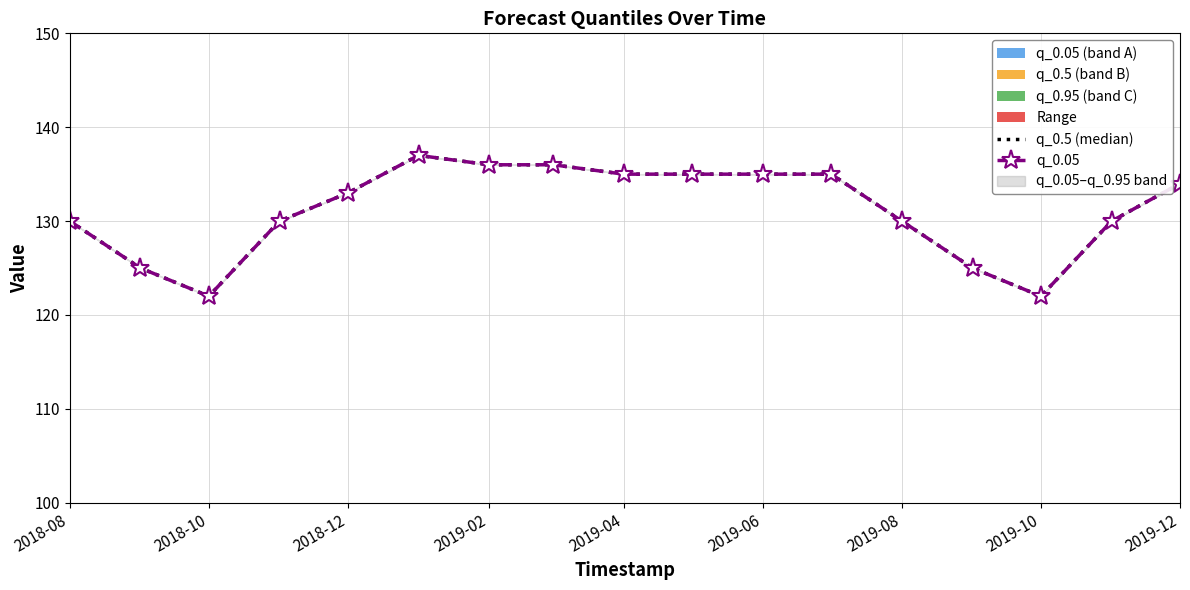

Reading left to right, transcribe all the data shown in this chart.

q_0.5 (median): 130	125	122	130	133	137	136	136	135	135	135	135	130	125	122	130	134
q_0.05: 130	125	122	130	133	137	136	136	135	135	135	135	130	125	122	130	134